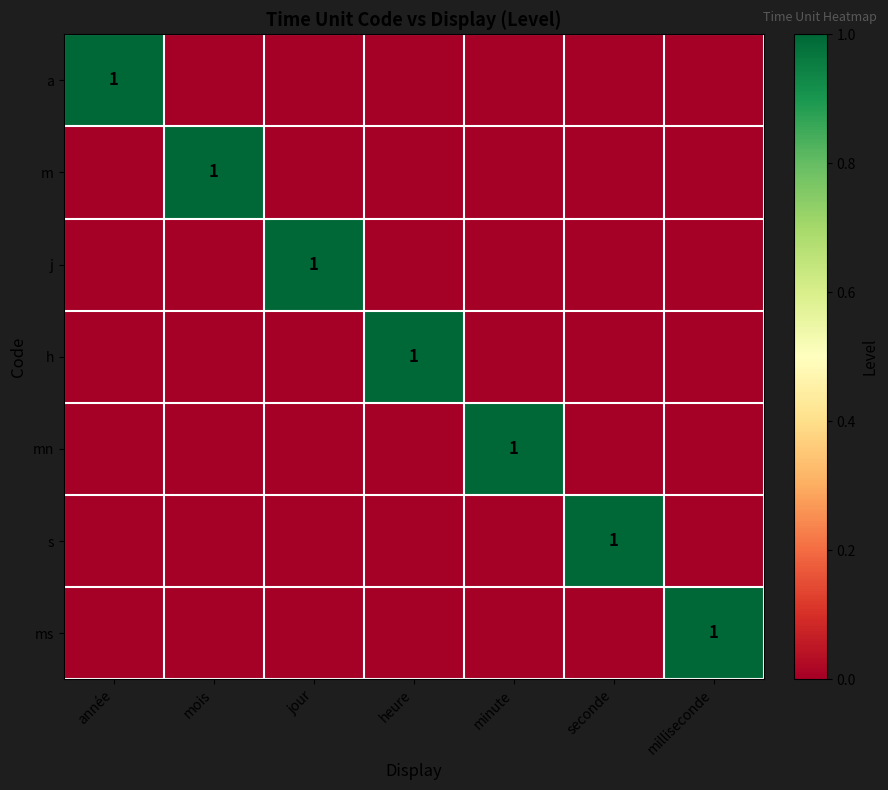

True or false: m has a value of 1 at mois.

True